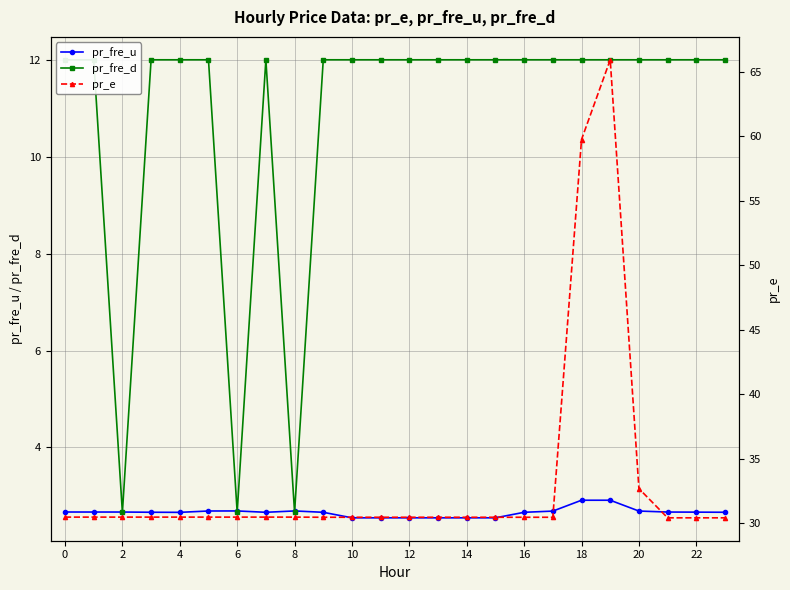

Is it true that pr_fre_u equals 4.1 at 4?

False